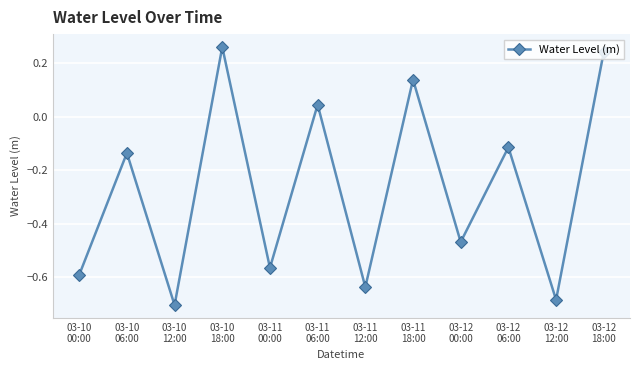

List the labels in order of value, smallest first.

03-10
12:00, 03-12
12:00, 03-11
12:00, 03-10
00:00, 03-11
00:00, 03-12
00:00, 03-10
06:00, 03-12
06:00, 03-11
06:00, 03-11
18:00, 03-12
18:00, 03-10
18:00